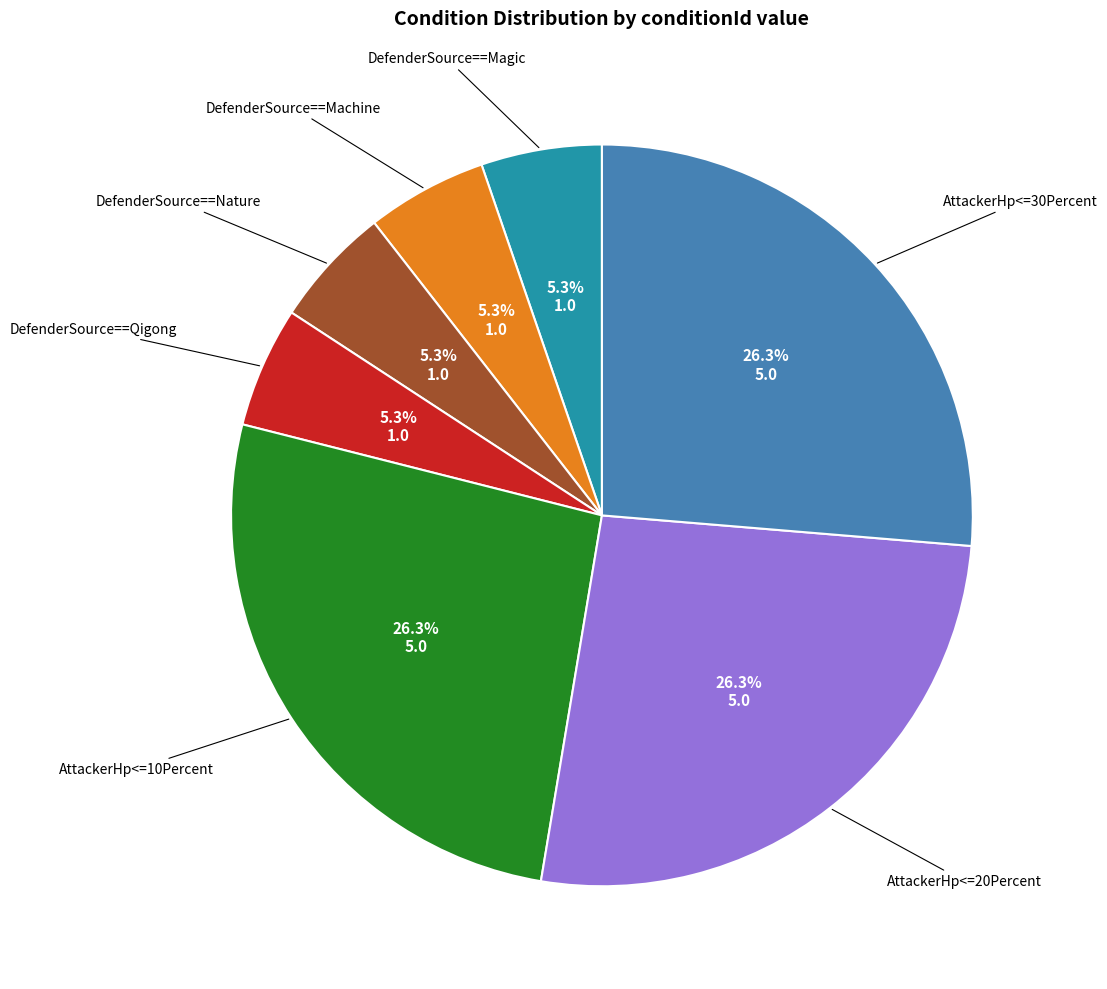

To the nearest percent, what percentage of the pie is AttackerHp<=10Percent?

26%